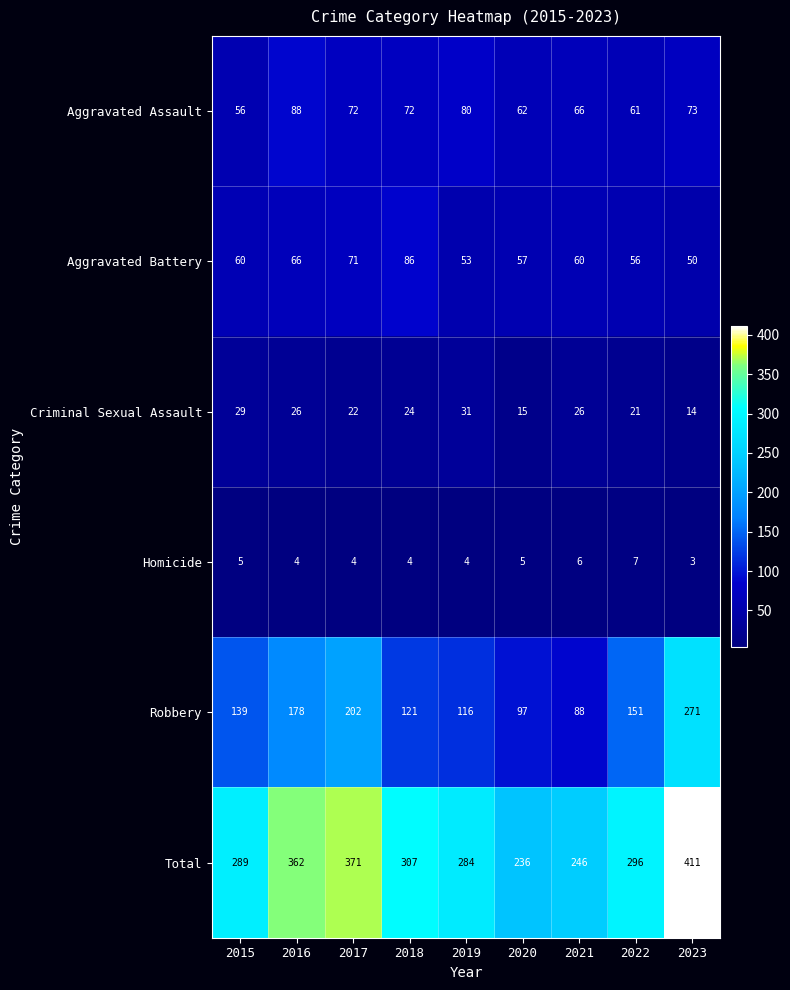

What is the smallest value displayed?

3